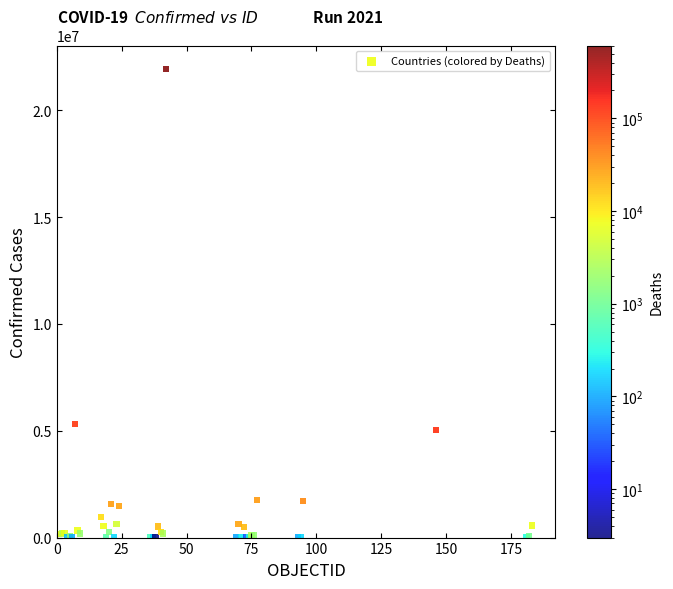

What Y value in the scatter plot is closest to 10970909?

5304059